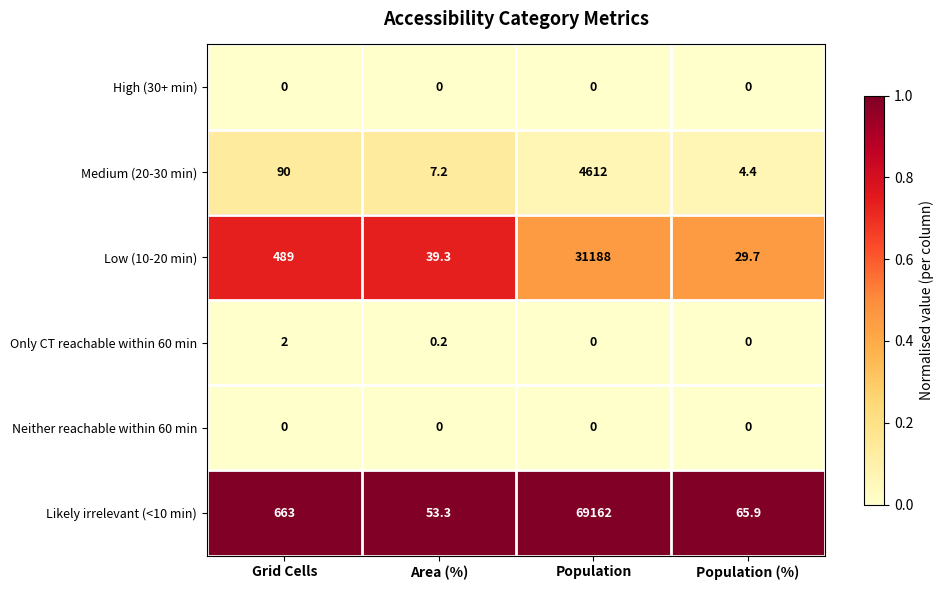

What is the total value across all series at Area (%)?

100.0